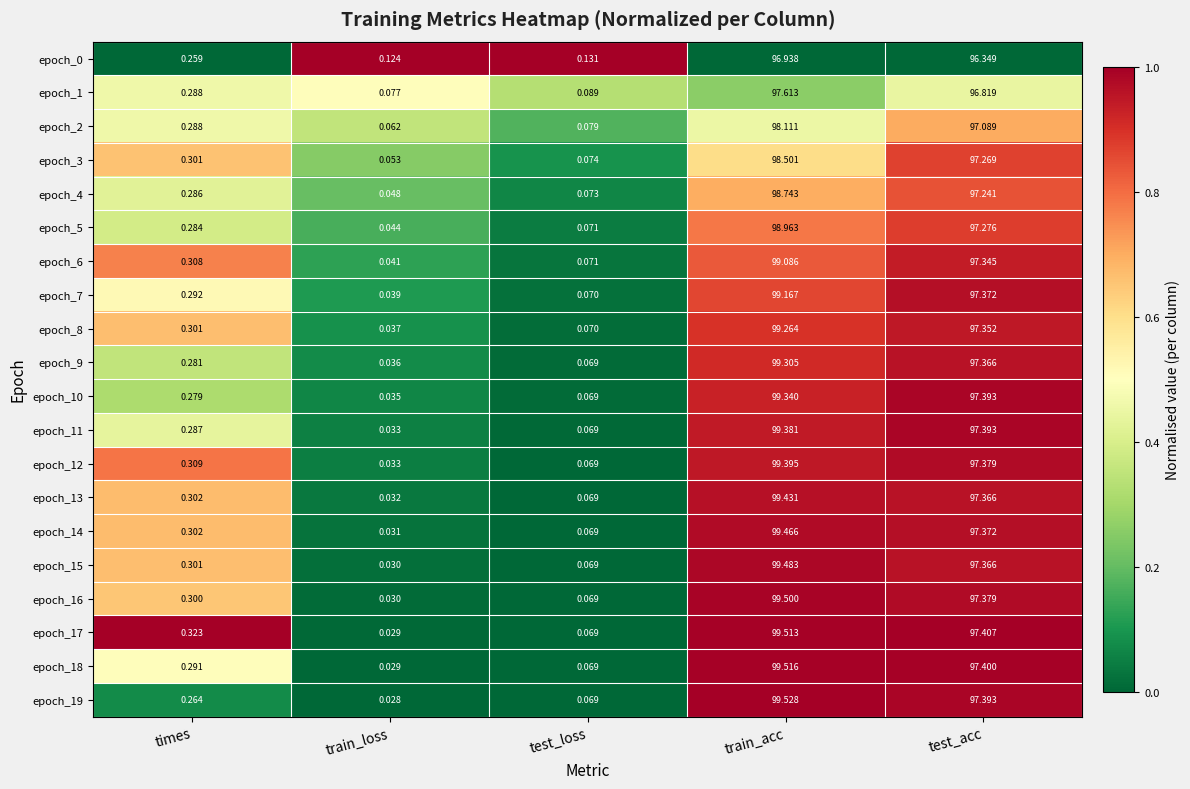

What is the total value across all series at test_loss?

1.5